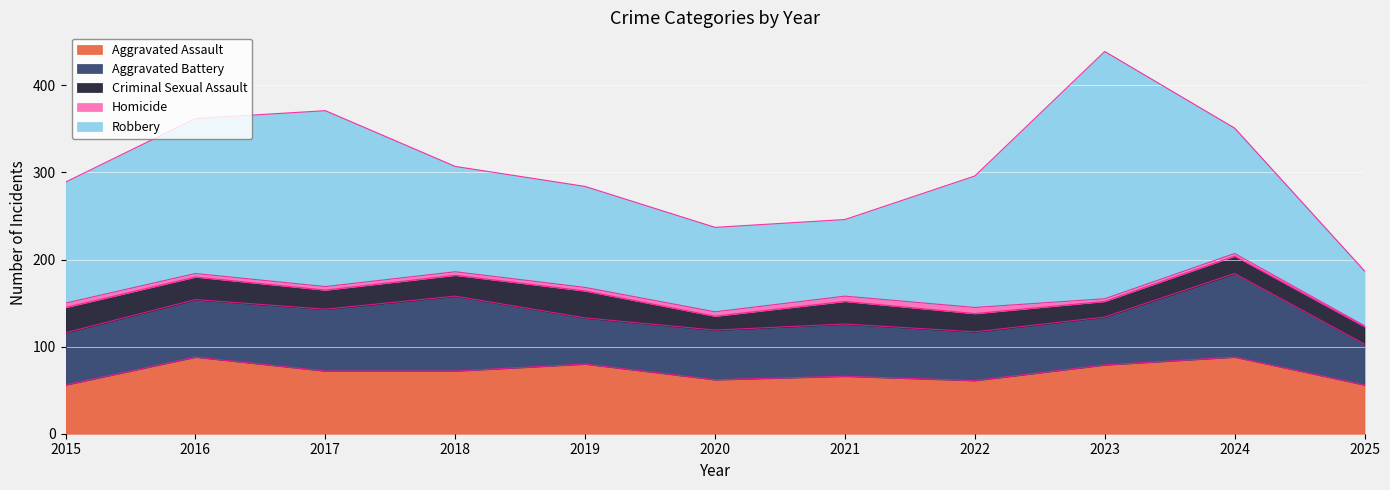

How many lines are shown in the chart?

5